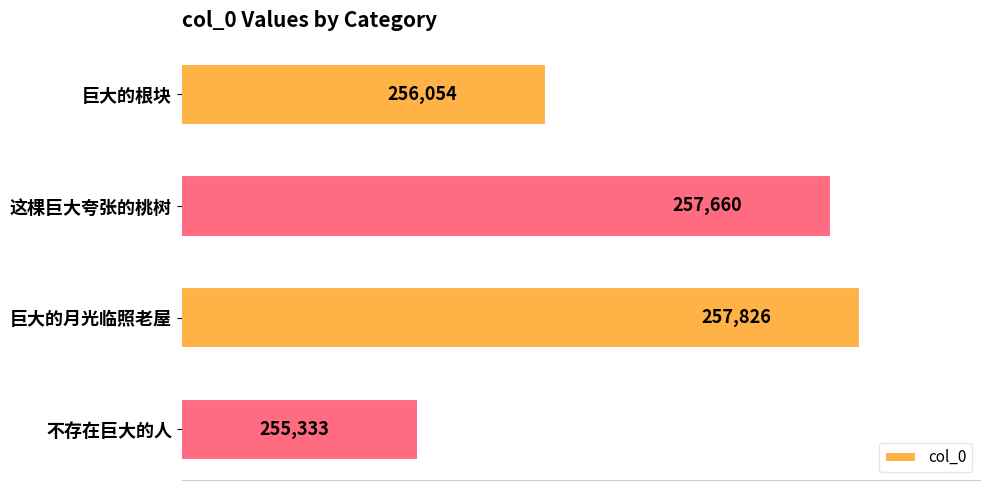

Rank the categories by value from lowest to highest.

不存在巨大的人, 巨大的根块, 这棵巨大夸张的桃树, 巨大的月光临照老屋